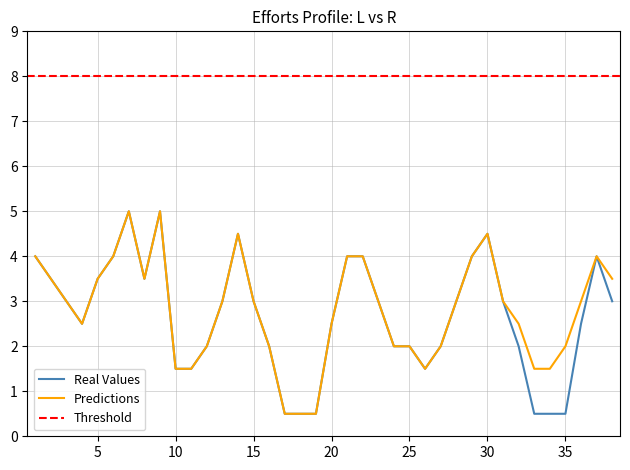

What is the maximum value for Predictions?

5.0